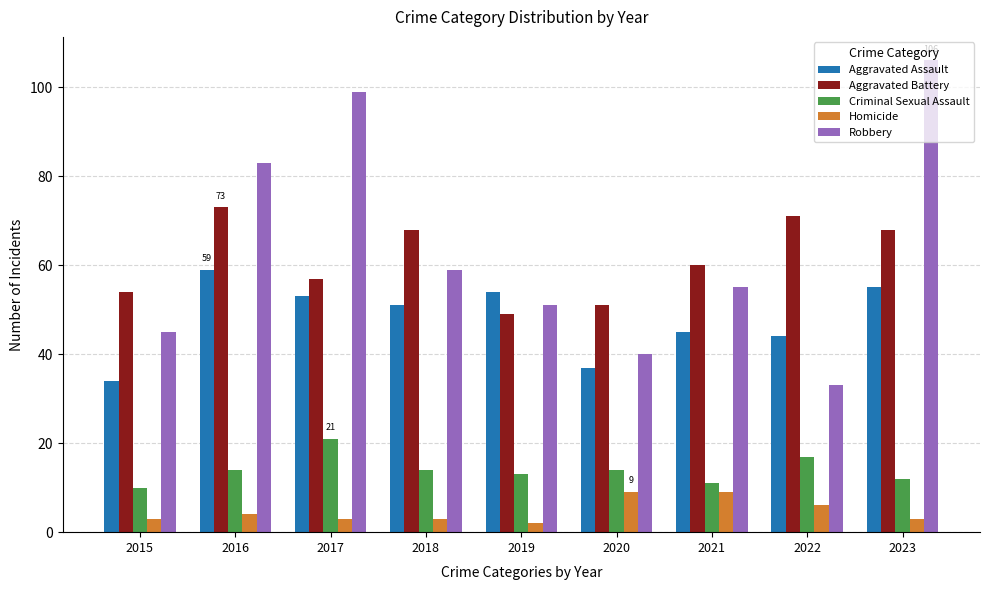

What is the difference between the highest and lowest values at 2021?

51